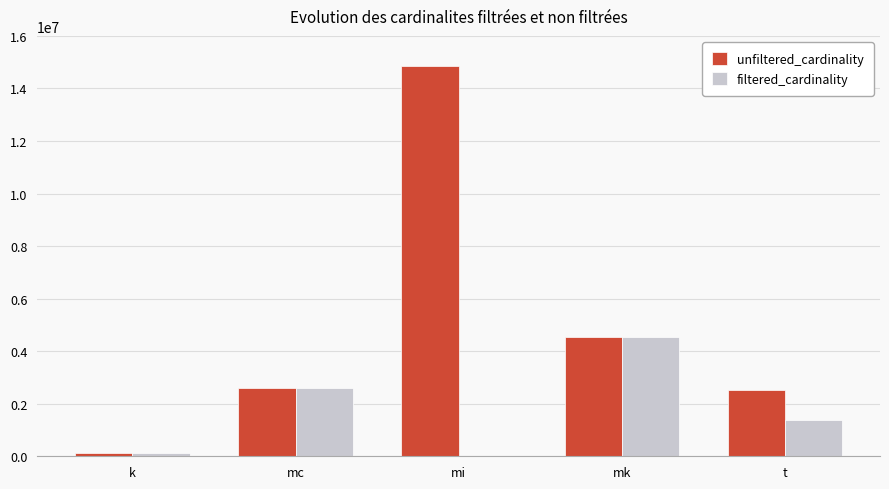

Between mi and mk, which series saw the biggest shift?

unfiltered_cardinality